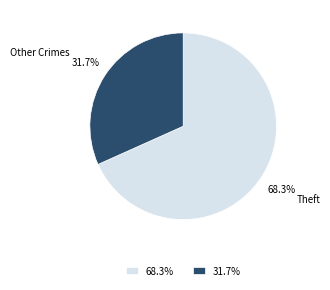

Which has a higher value, Other Crimes or Theft?

Theft